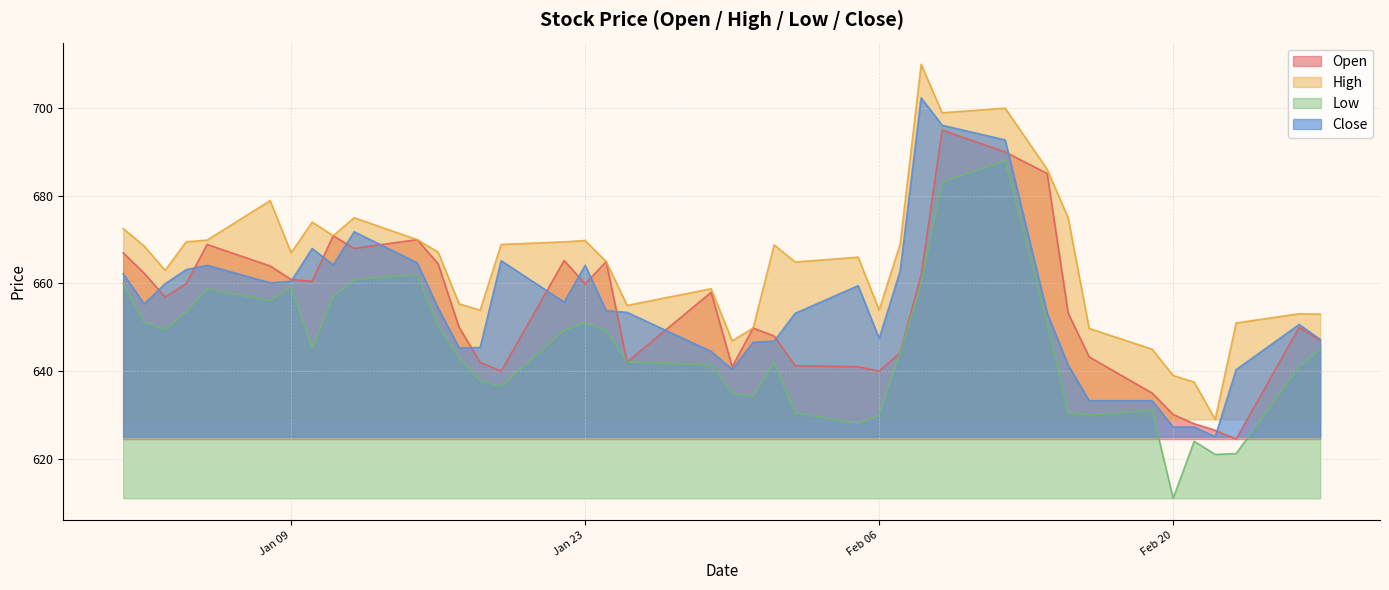

Reading left to right, transcribe all the data shown in this chart.

open: 667.0	662.4	656.9	660.0	668.9	664.0	660.9	660.5	670.9	668.0	670.0	664.5	650.0	642.0	640.0	665.2	659.9	665.0	642.1	658.0	641.0	649.9	648.0	641.2	641.0	640.0	644.2	662.0	695.0	690.0	685.1	653.2	643.2	635.0	630.1	628.0	626.5	624.5	650.0	647.0
high: 672.5	668.5	663.0	669.5	669.9	678.9	667.0	674.0	670.9	675.0	670.0	667.1	655.4	653.9	668.9	669.5	669.8	665.0	655.0	658.8	646.9	649.9	668.8	664.9	666.0	654.0	669.0	710.0	699.0	700.0	686.0	675.0	649.8	645.0	639.0	637.5	629.0	651.0	653.1	653.0
low: 660.0	651.2	649.5	653.5	658.8	656.1	659.2	645.1	657.0	660.9	662.0	650.3	643.0	637.8	636.5	649.3	651.0	649.3	642.1	641.4	635.0	634.2	642.0	630.5	628.0	630.0	644.2	660.0	683.1	688.0	651.1	630.5	630.0	631.0	611.0	624.0	621.0	621.2	641.0	645.0
close: 662.2	655.4	660.0	663.1	664.1	660.1	660.5	668.0	664.2	671.8	664.8	654.4	645.3	645.4	665.2	655.8	664.1	653.8	653.4	644.5	640.4	646.6	646.9	653.2	659.5	647.5	662.9	702.4	696.1	692.8	653.2	641.4	633.2	633.2	627.2	627.2	625.0	640.4	650.6	647.2